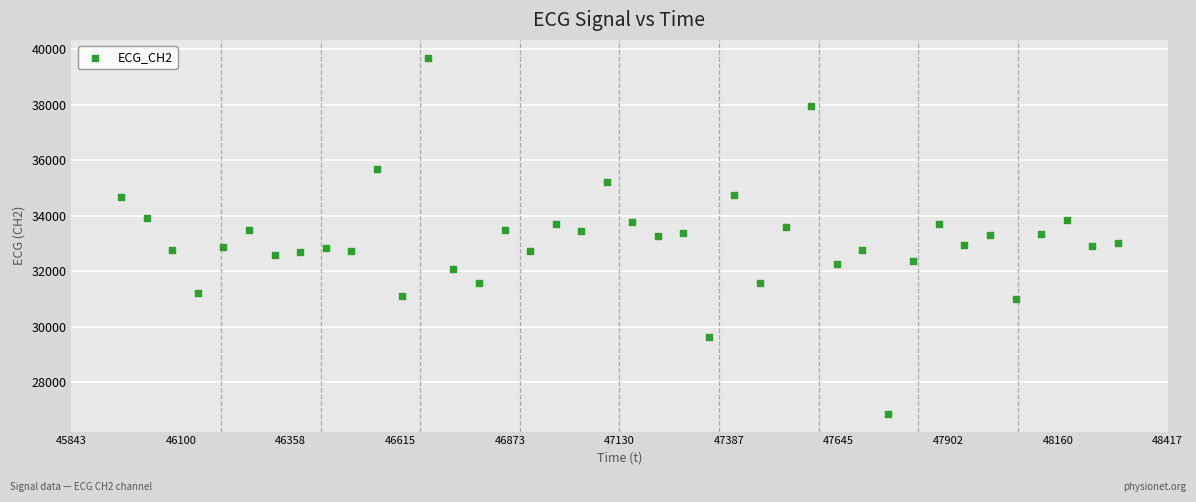

What is the range of X values (max minus min)?

2340